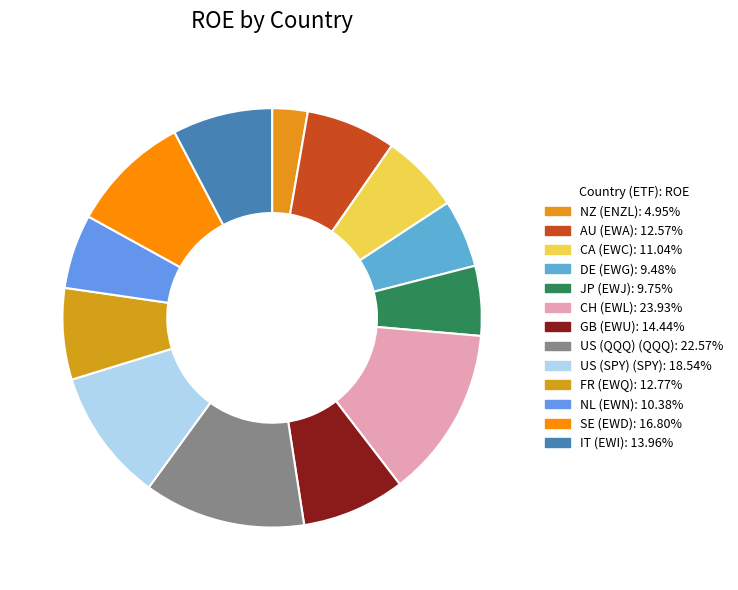

What is the change in value from CH to NL?

-13.5